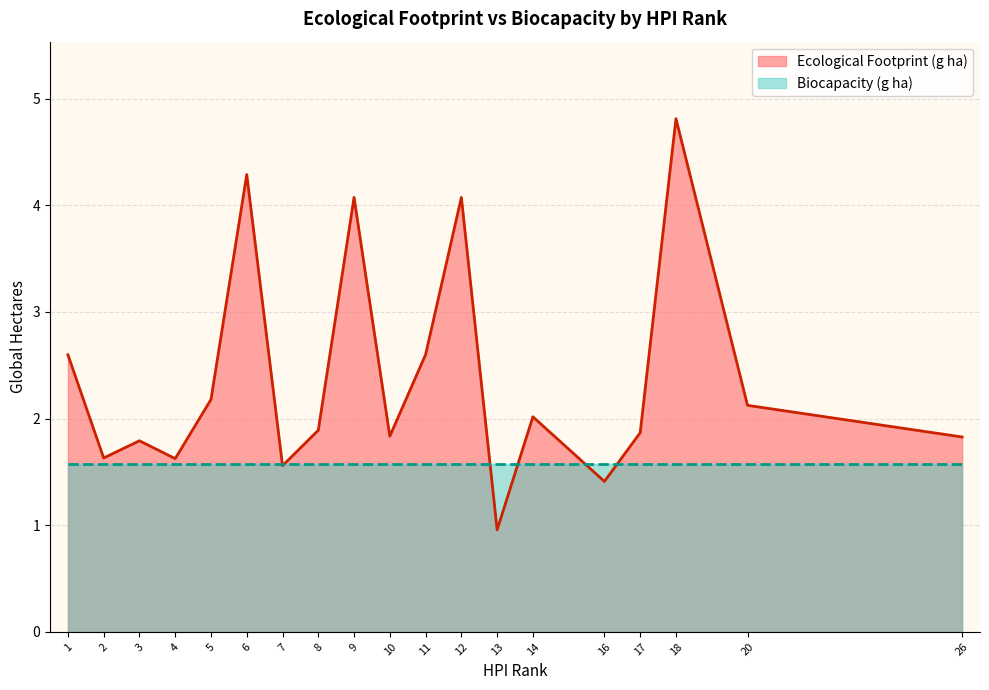

What is the difference between the maximum and minimum values in the Ecological Footprint (g ha) series?

3.9